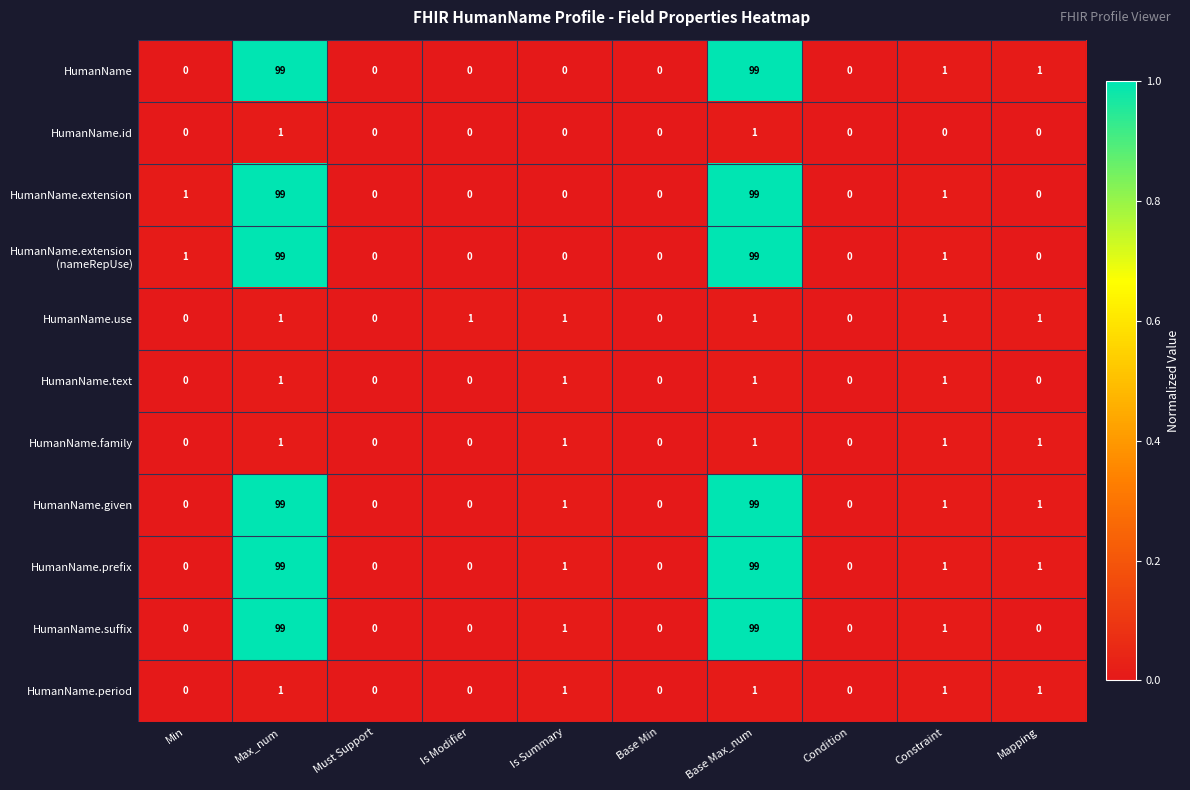

The value of HumanName.family at Is Modifier is 0. True or false?

True